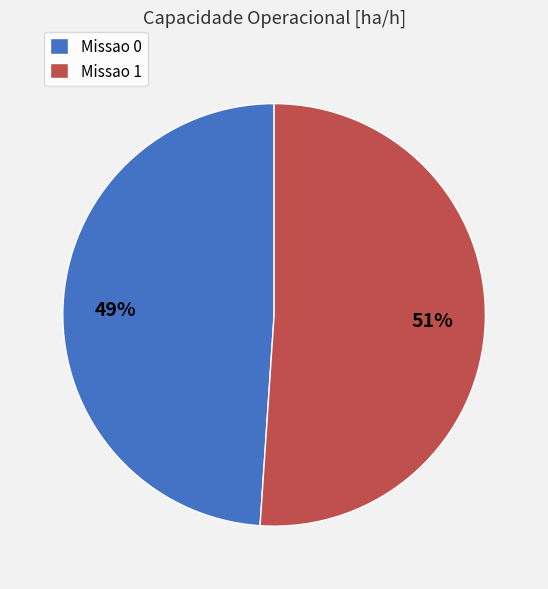

Count the number of slices in the pie.

2